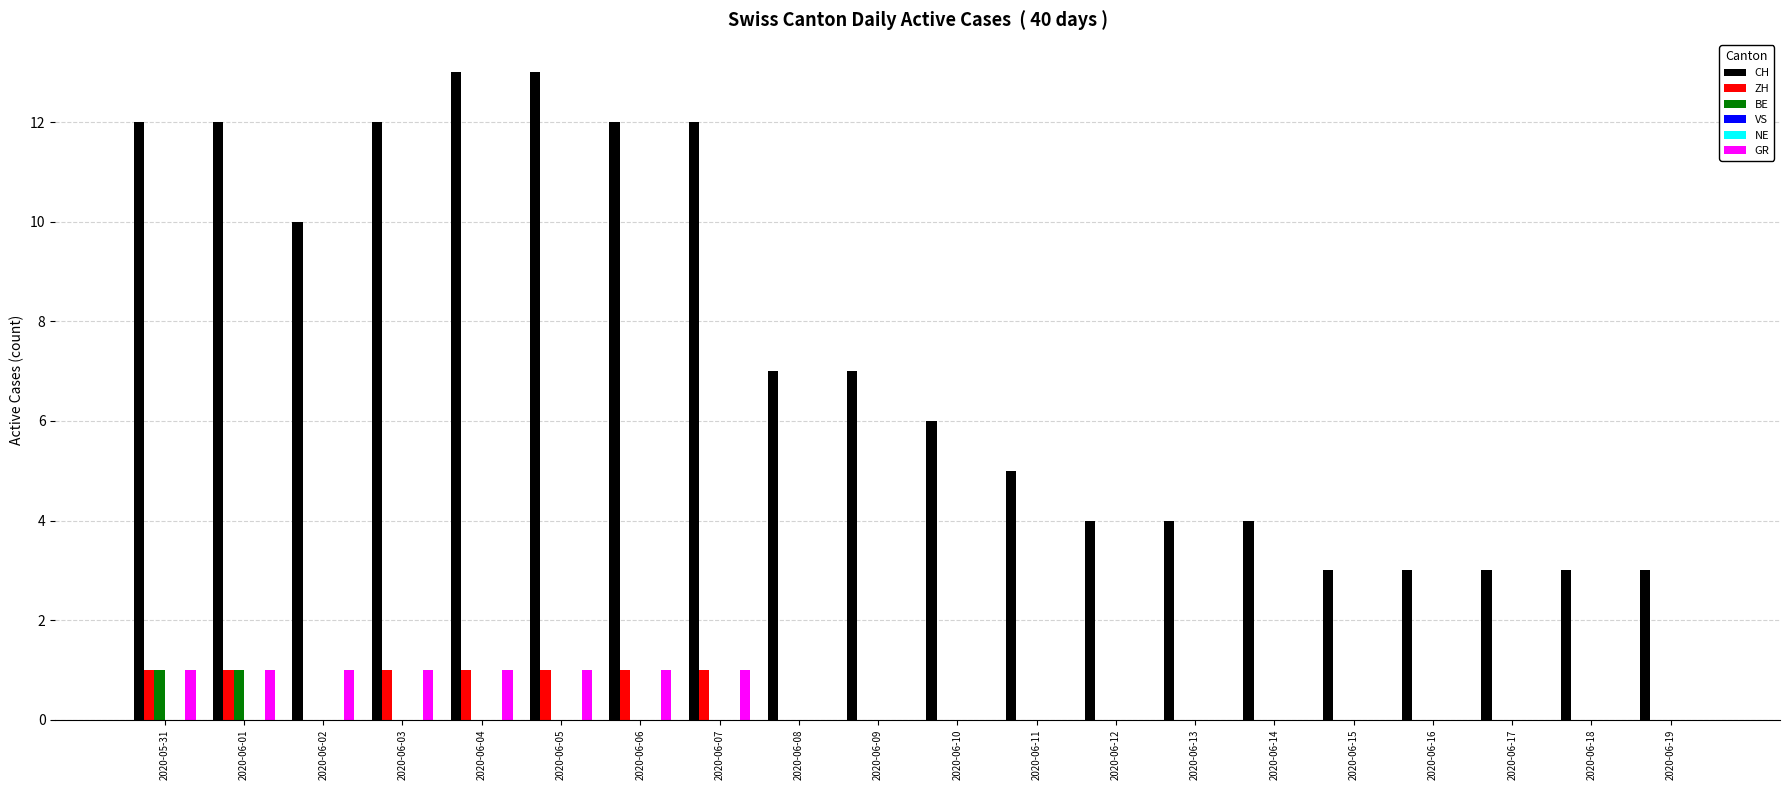

What is the maximum value shown in the chart?

13